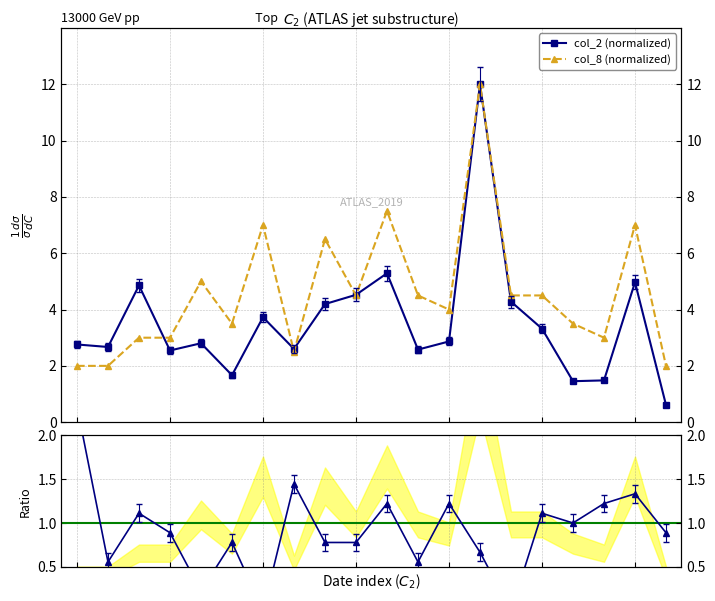

How many values in the col_8 (normalized) series are below 4?

9